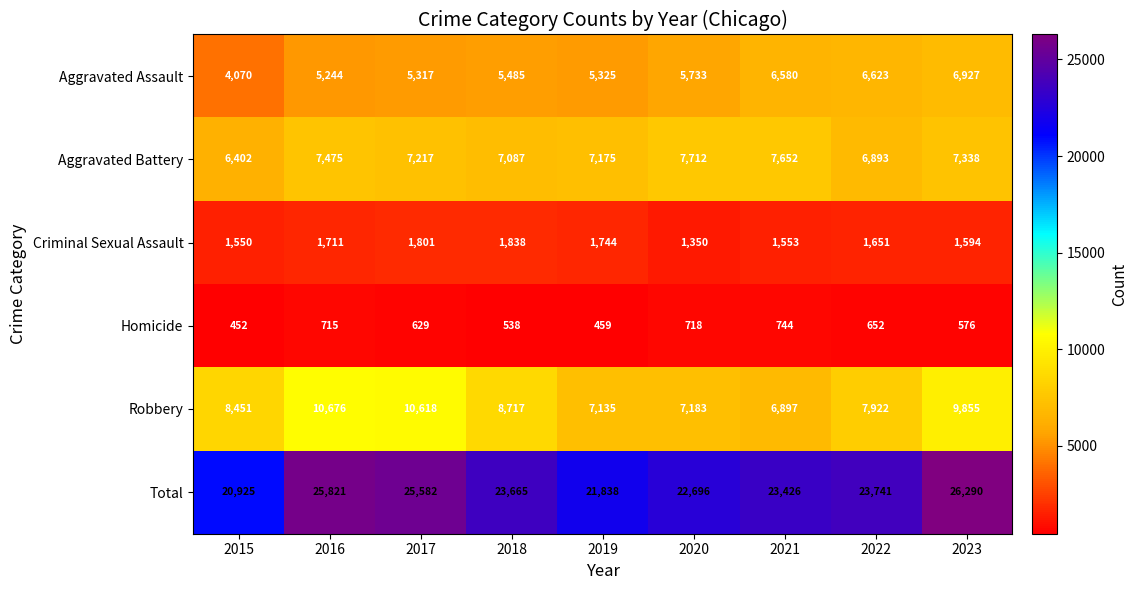

At 2022, list the series in order from smallest to largest.

Homicide, Criminal Sexual Assault, Aggravated Assault, Aggravated Battery, Robbery, Total